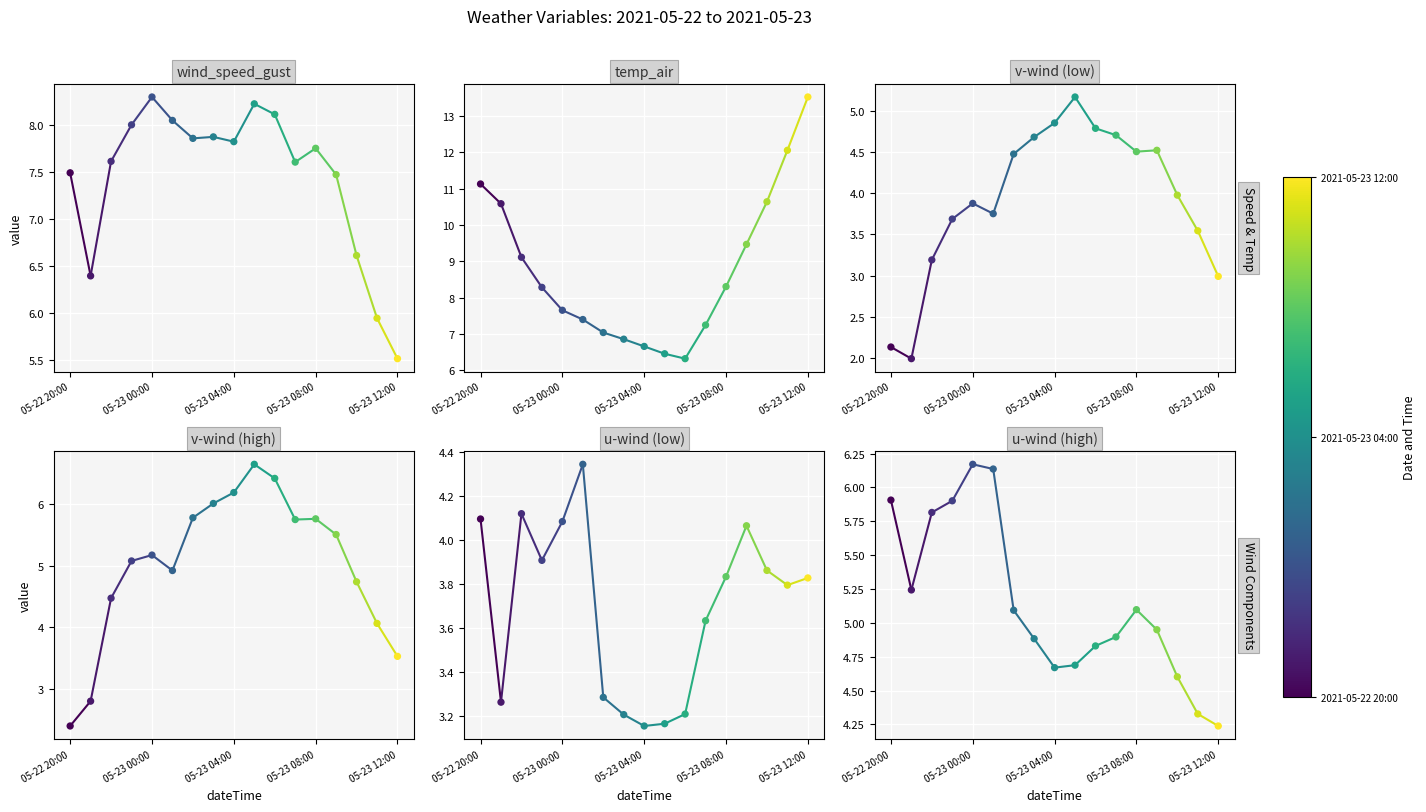

At which category is the sum across all series the highest?

13